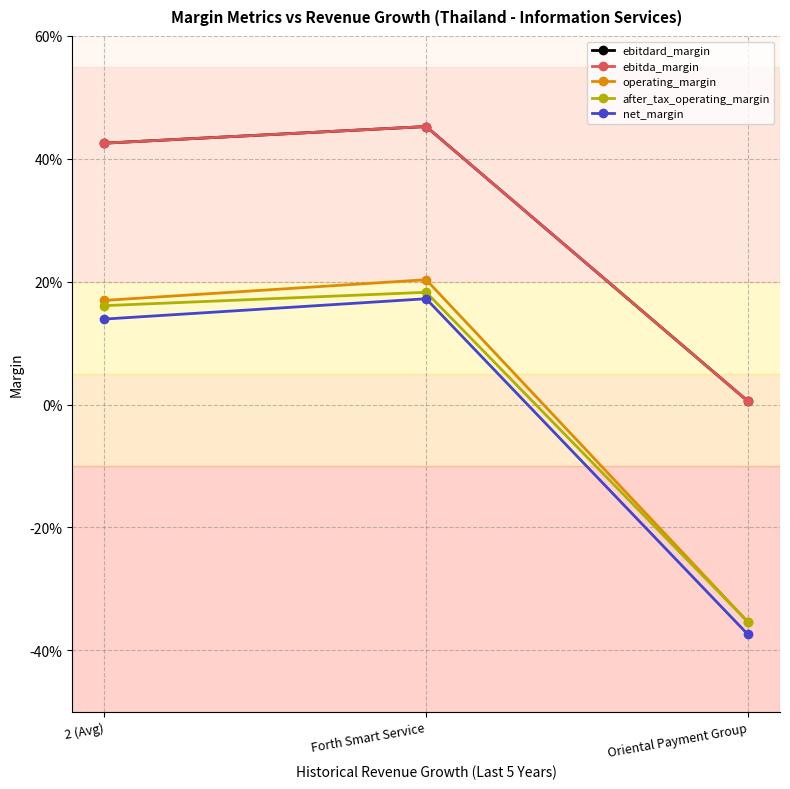

The value of net_margin at Oriental Payment Group is -0.4. True or false?

True